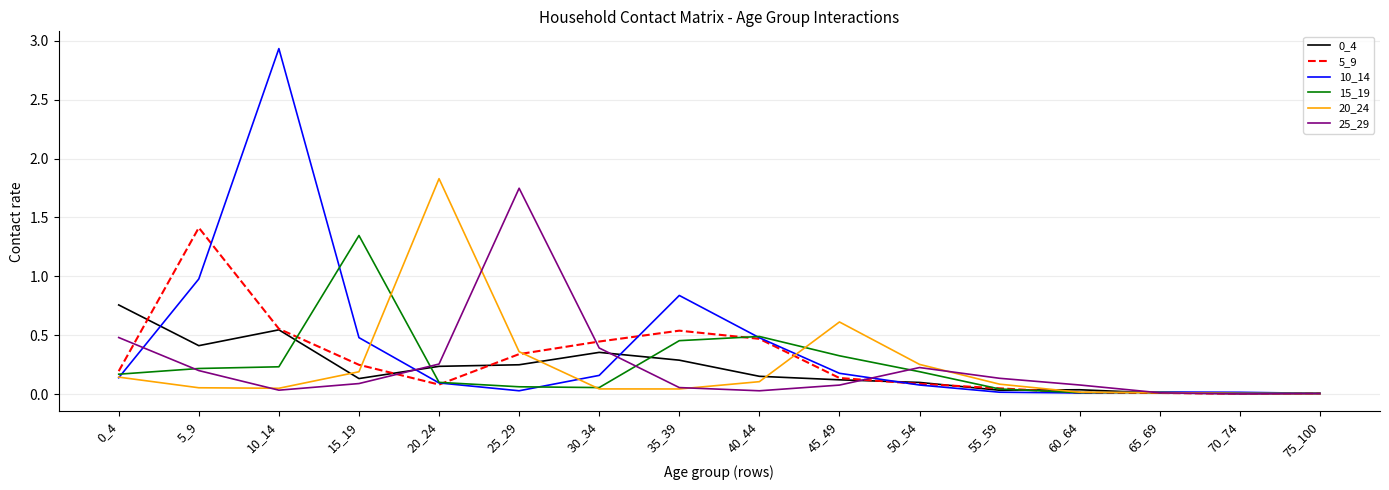

At which category is the sum across all series the highest?

10_14